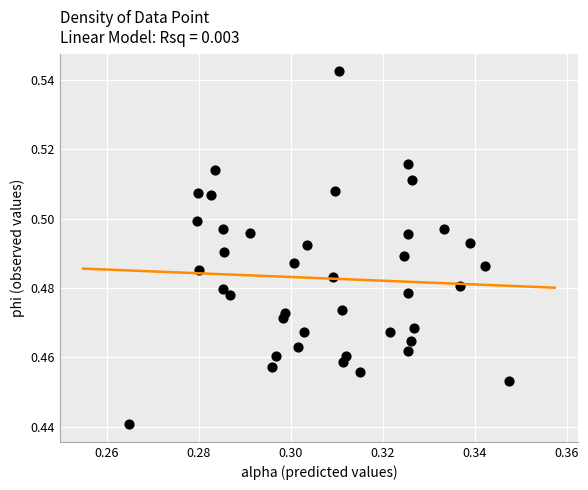

How many points are shown in the scatter plot?

40